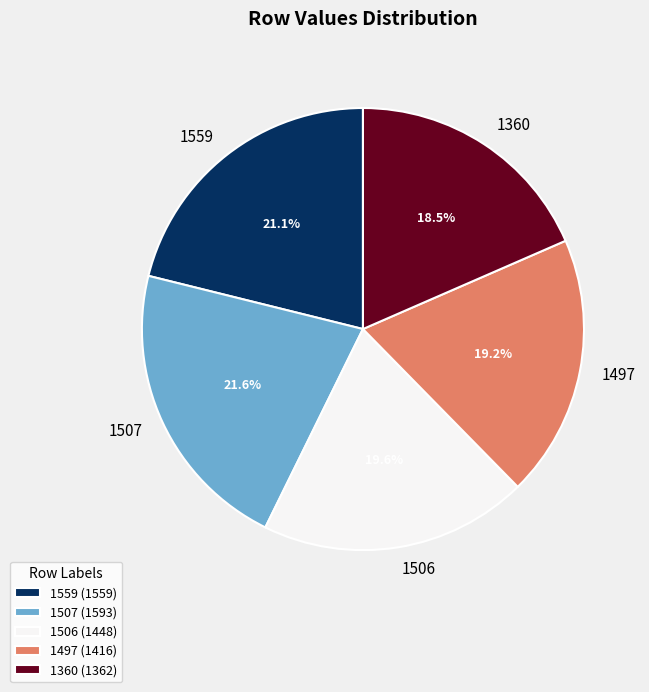

What portion of the pie excludes 1497?

80.8%